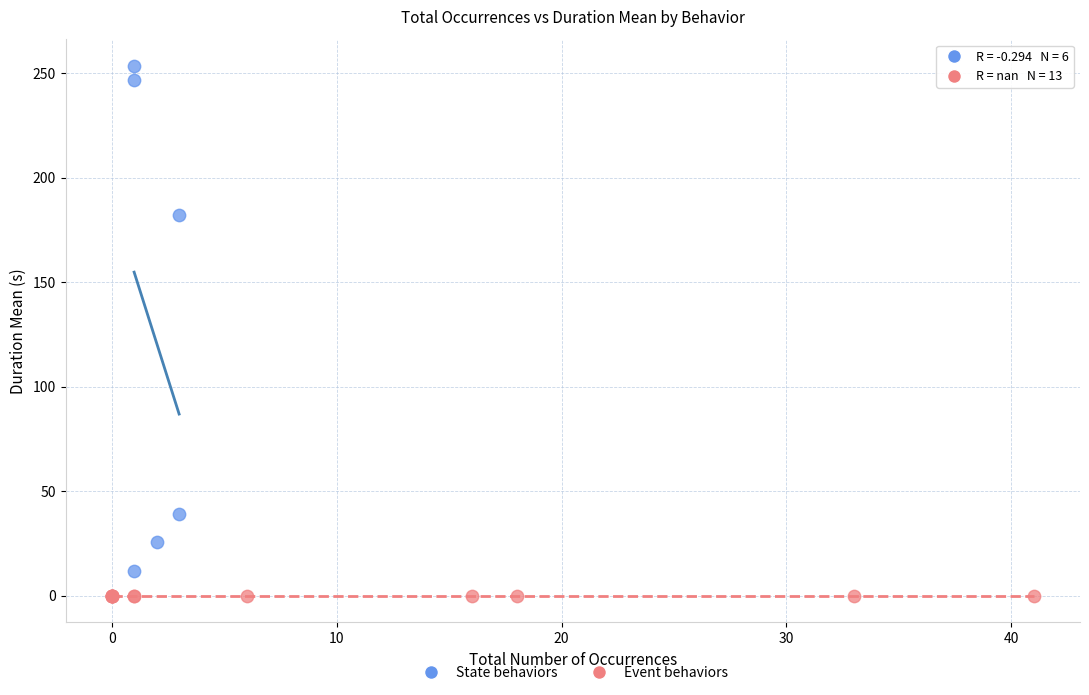

Which series reaches the minimum Y coordinate?

Event behaviors